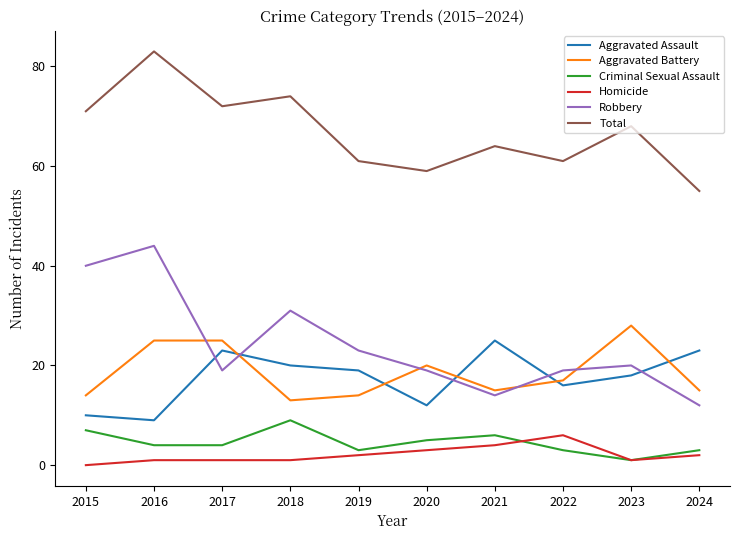

Where is the first local minimum for Aggravated Battery?

2018